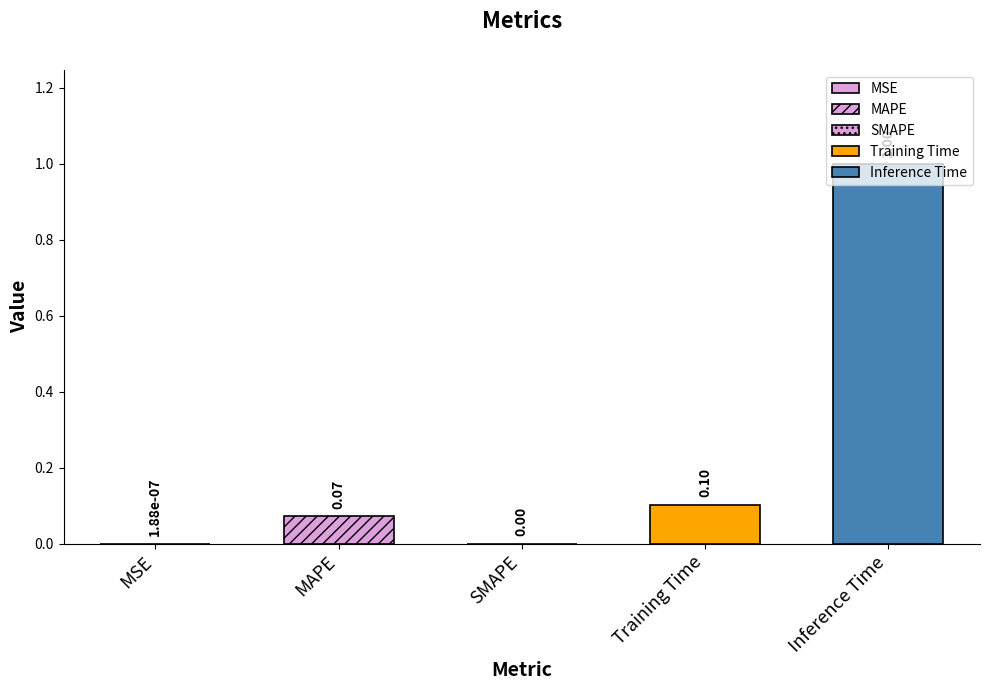

Reading left to right, list all the values displayed in this chart.

0.0	0.1	0.0	0.1	1.0